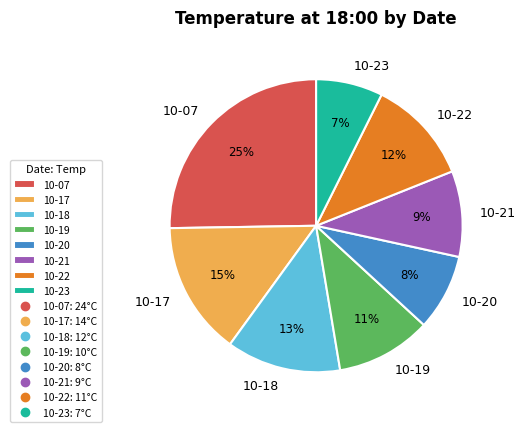

Which has a higher value, 10-23 or 10-18?

10-18